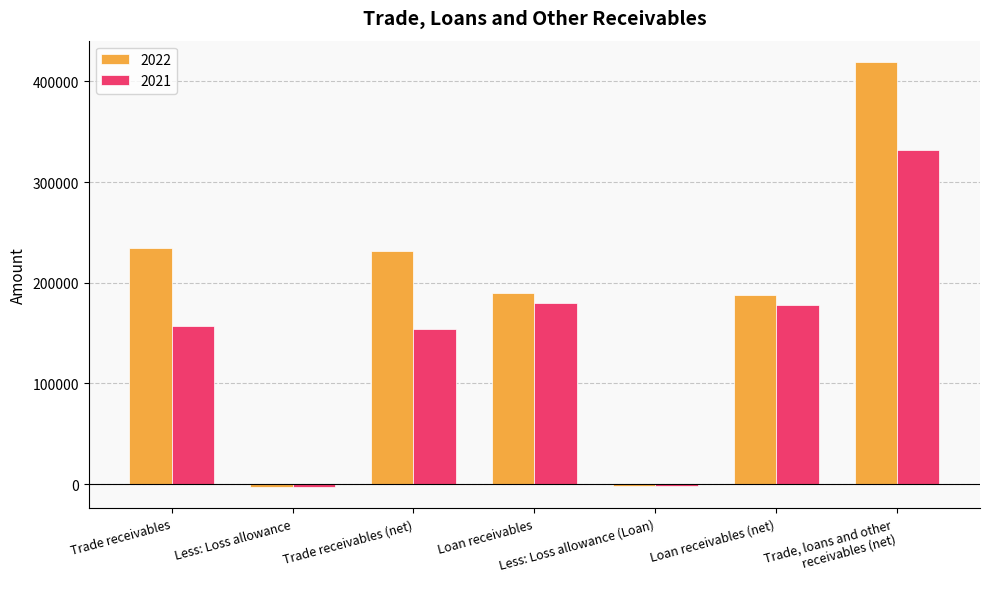

At Trade receivables (net), list the series in order from smallest to largest.

2021, 2022